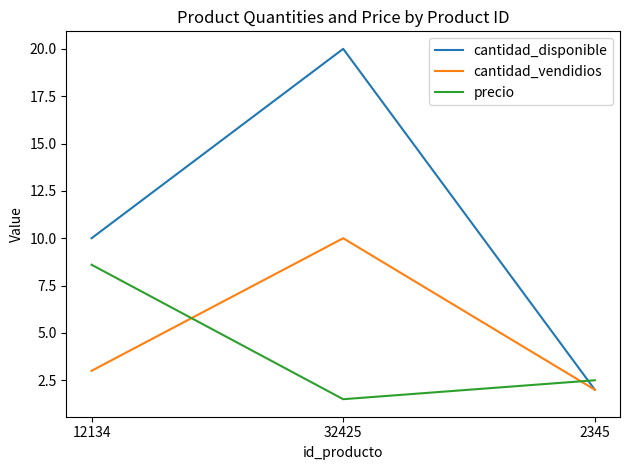

What position from the left is 12134?

1